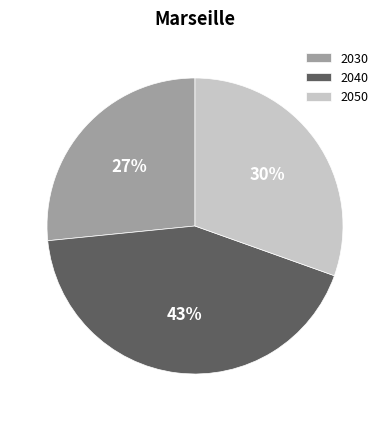

Between 2030 and 2050, which is larger?

2050